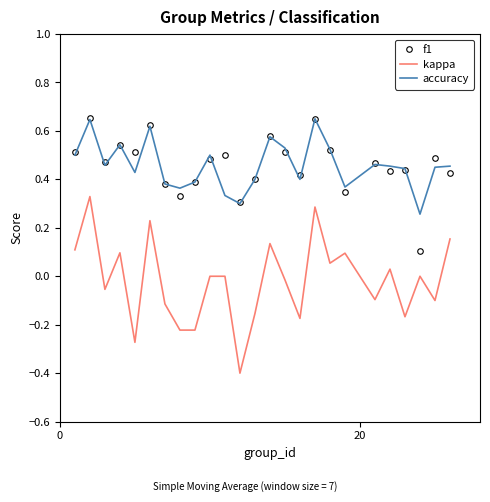

What is the smallest value displayed?

-0.4